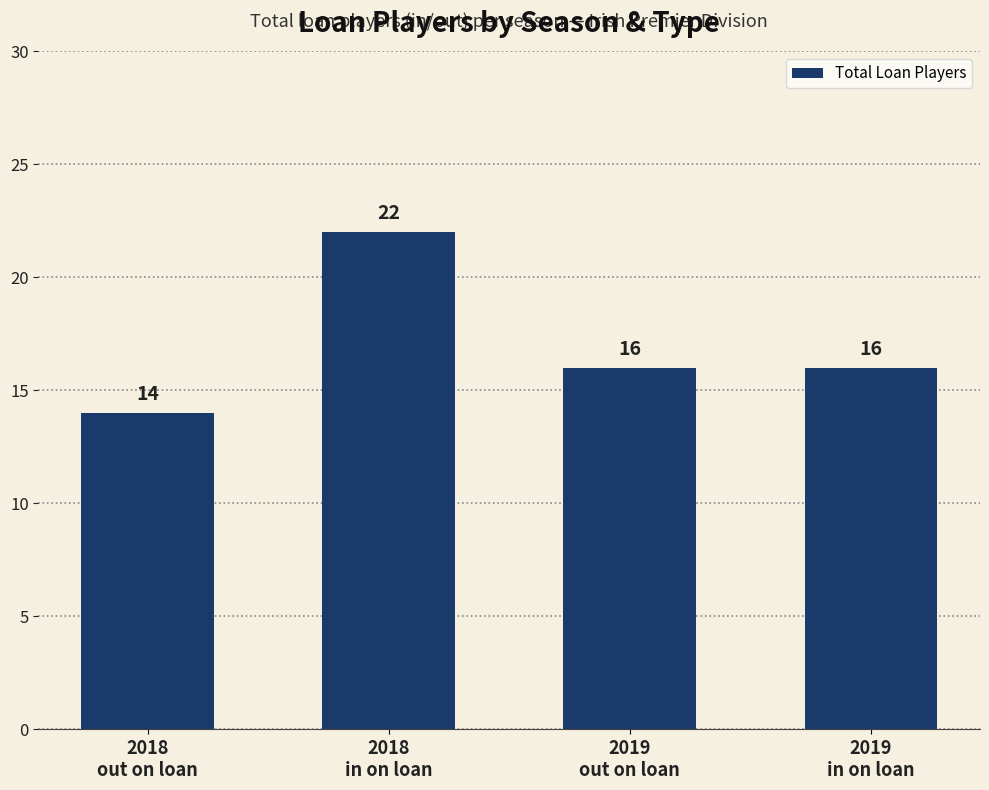

What is the difference between the maximum and second lowest values?

6